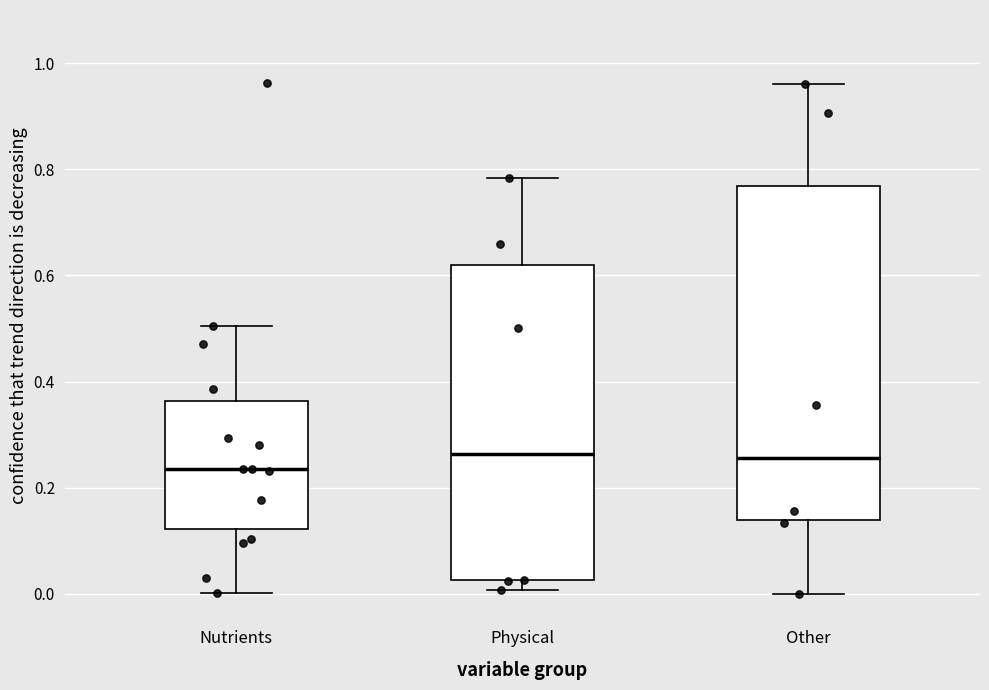

Which box is the tallest, from its lower edge to its upper edge?

Other